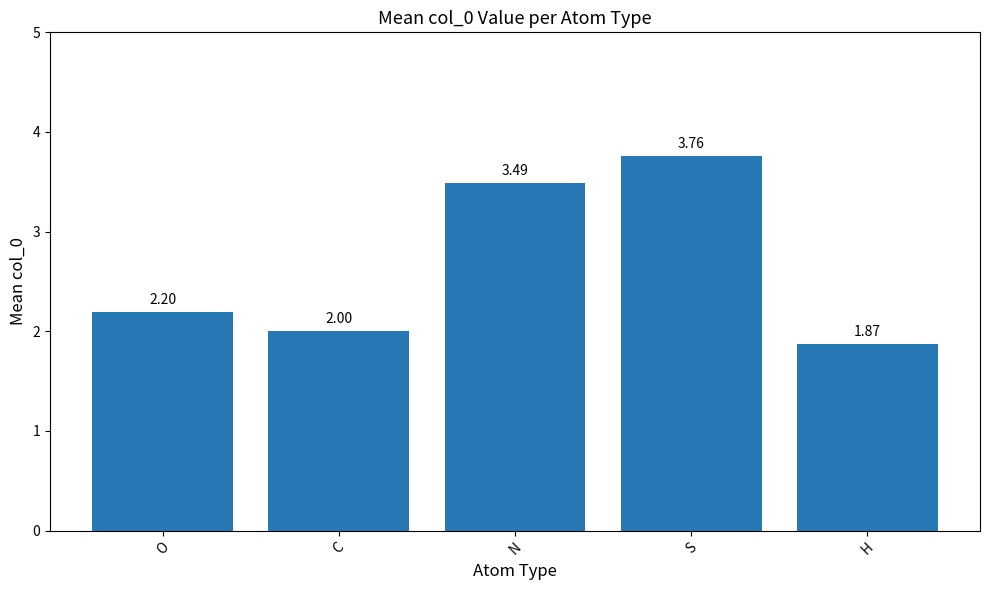

Where is the data nearest to the value 2?

C